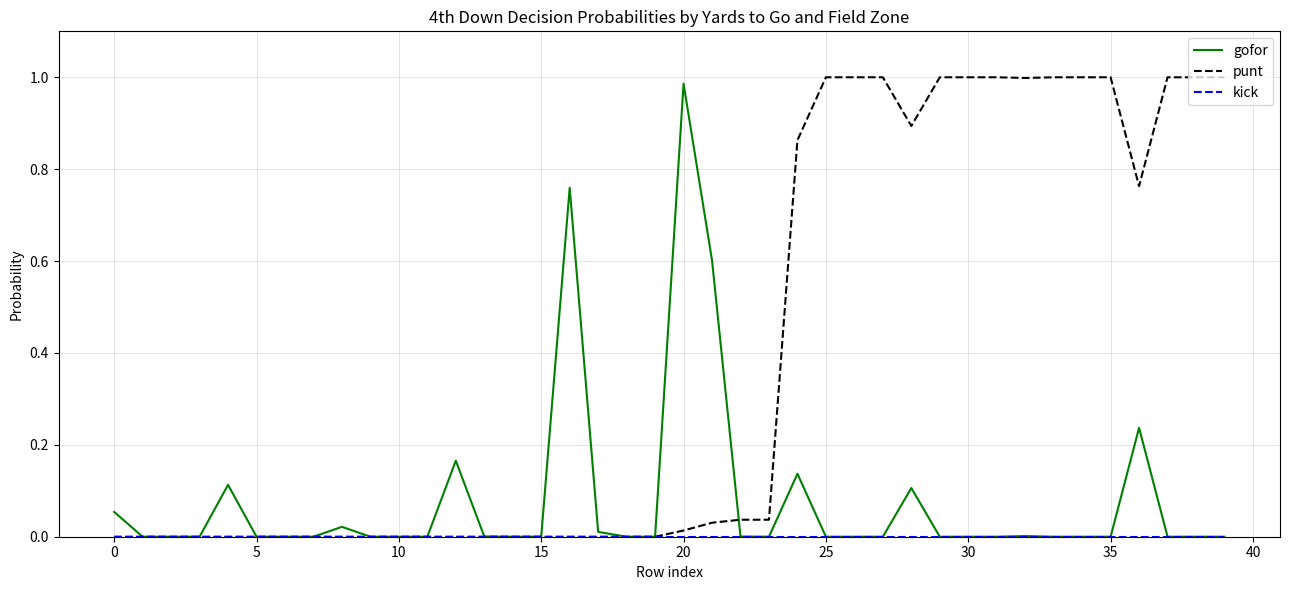

Which series has the largest total across all categories?

punt